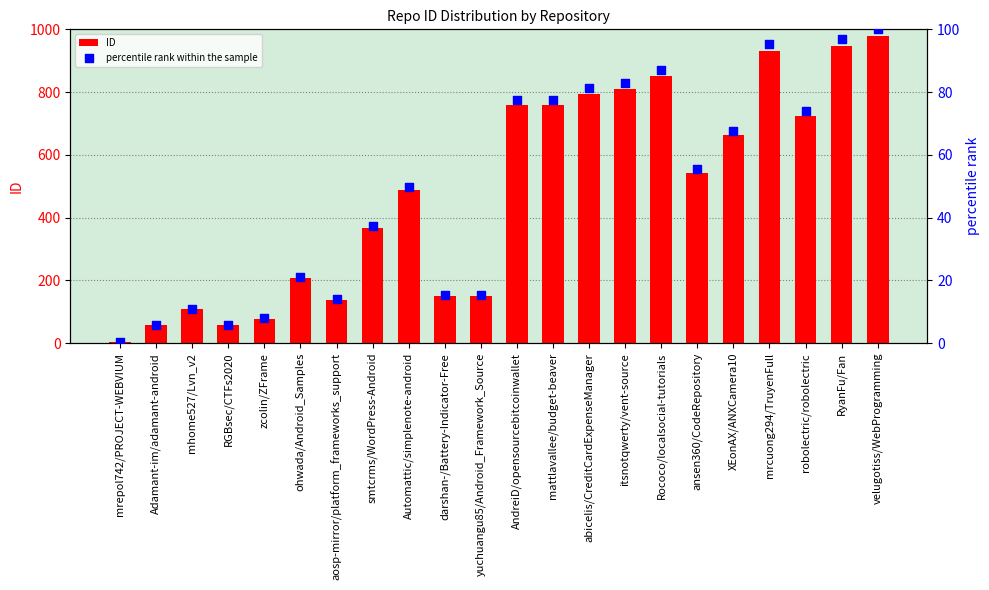

What are all the series names shown in the legend?

ID, percentile rank within the sample